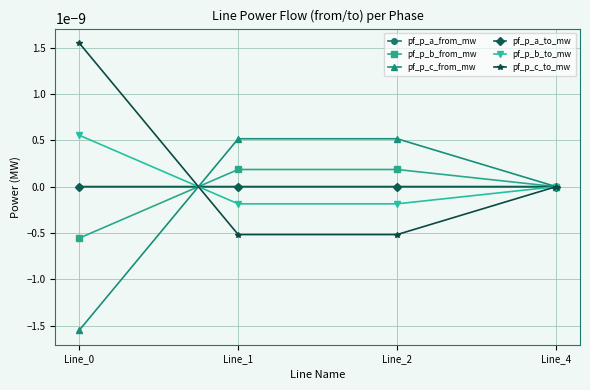

Where do pf_p_c_from_mw and pf_p_a_to_mw first cross each other?

Line_0 and Line_1